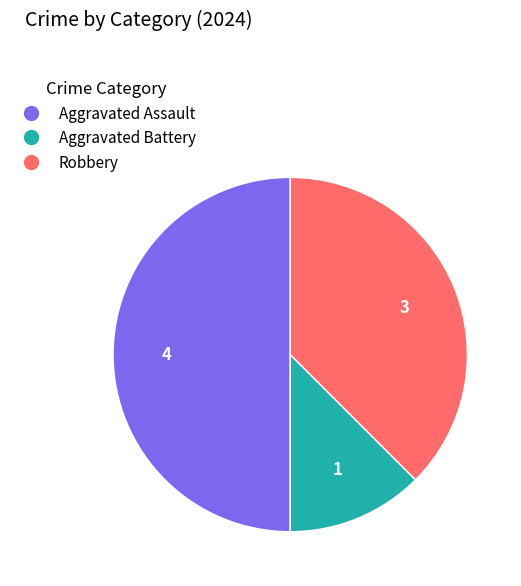

How many segments does this pie chart have?

3